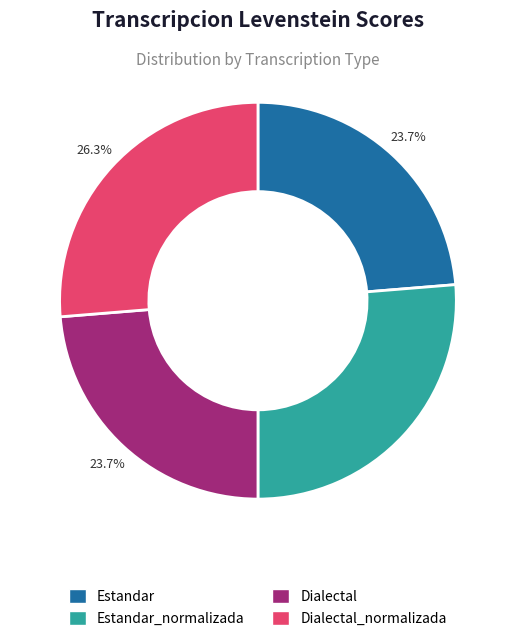

Rank the categories by value from lowest to highest.

Estandar, Dialectal, Estandar_normalizada, Dialectal_normalizada